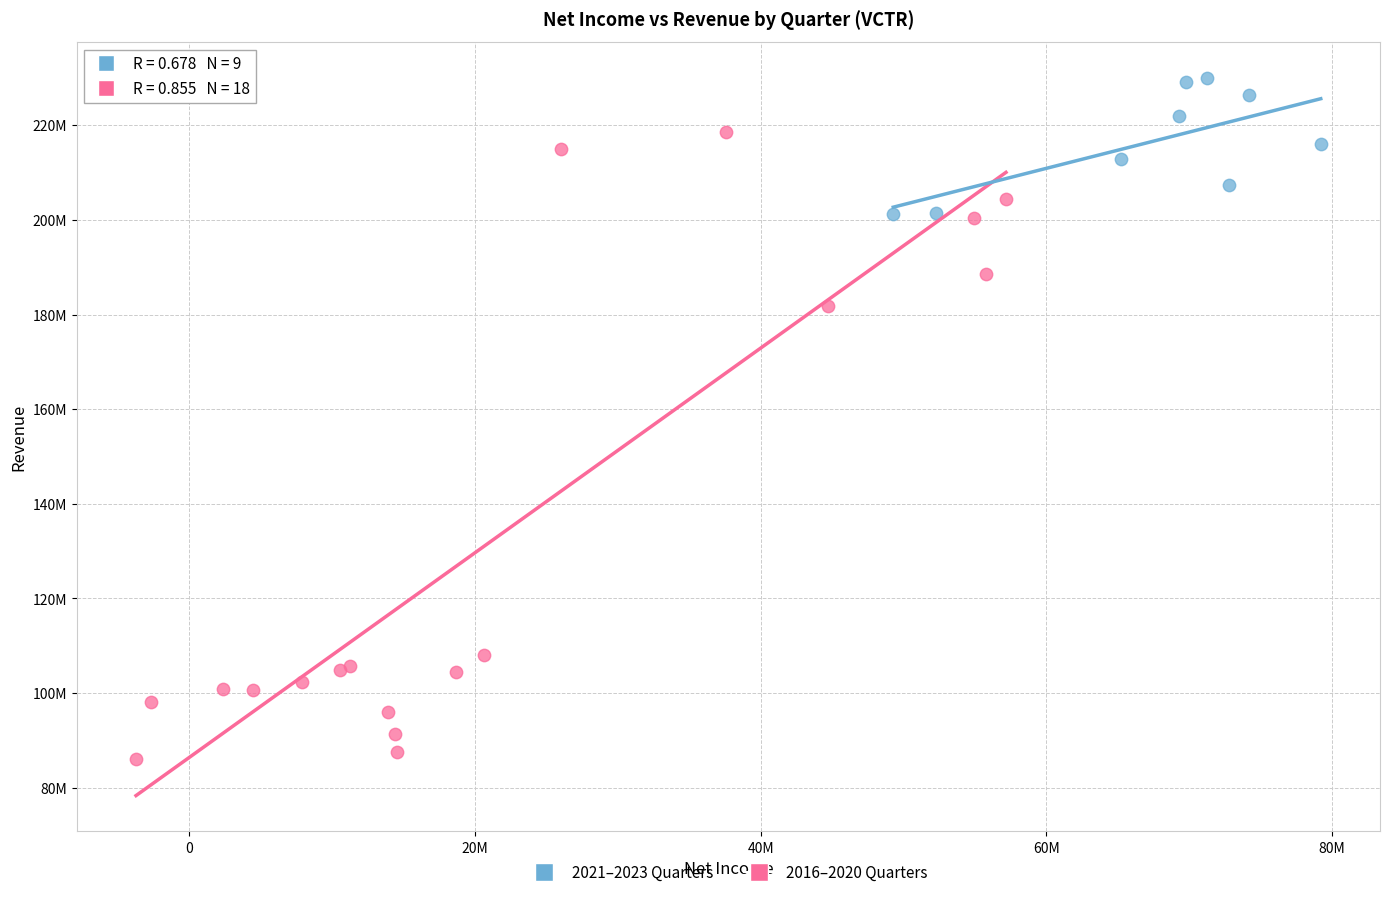

What are all the series names shown in the legend?

2021–2023 Quarters, 2016–2020 Quarters